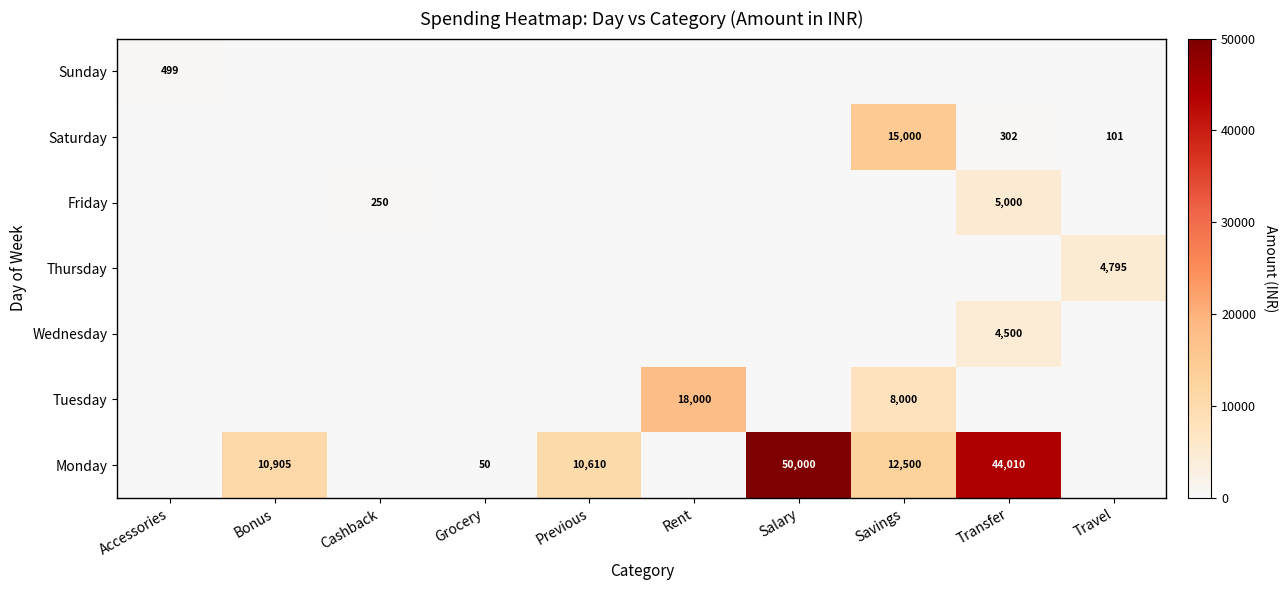

How many categories are shown in the chart?

10